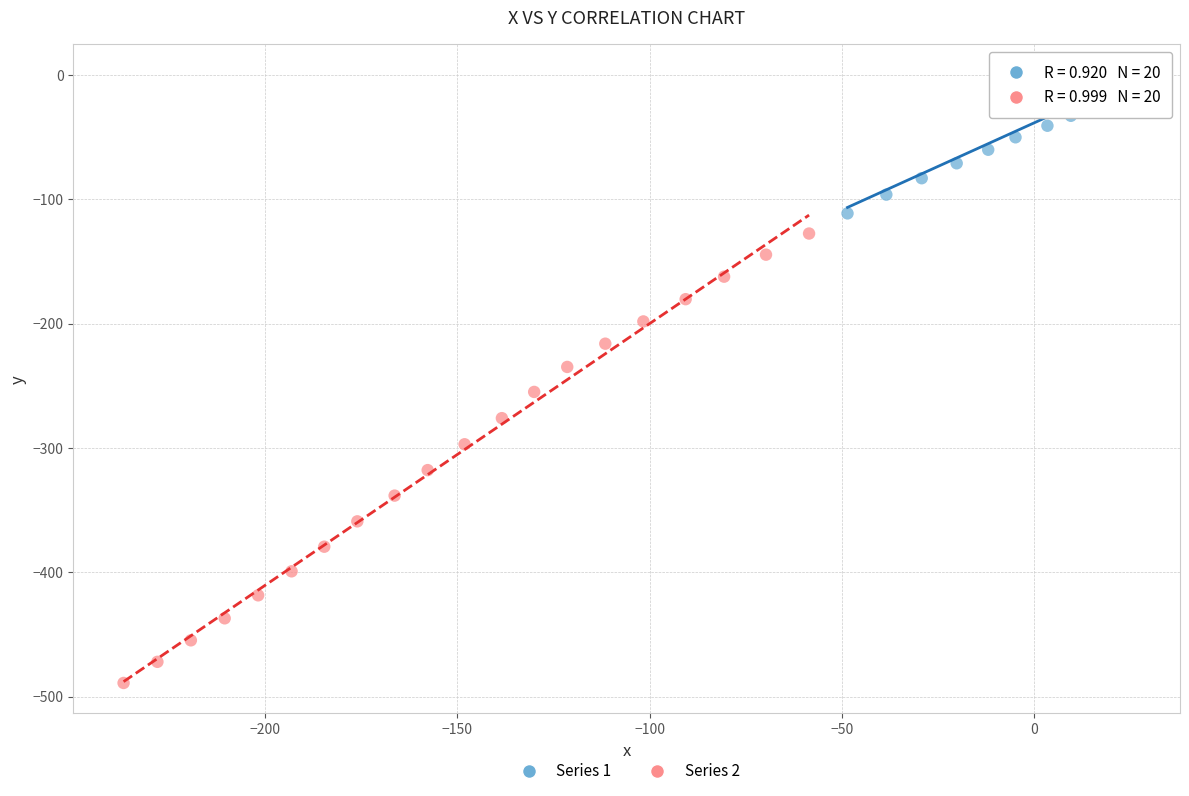

Which series reaches the minimum Y coordinate?

Series 2